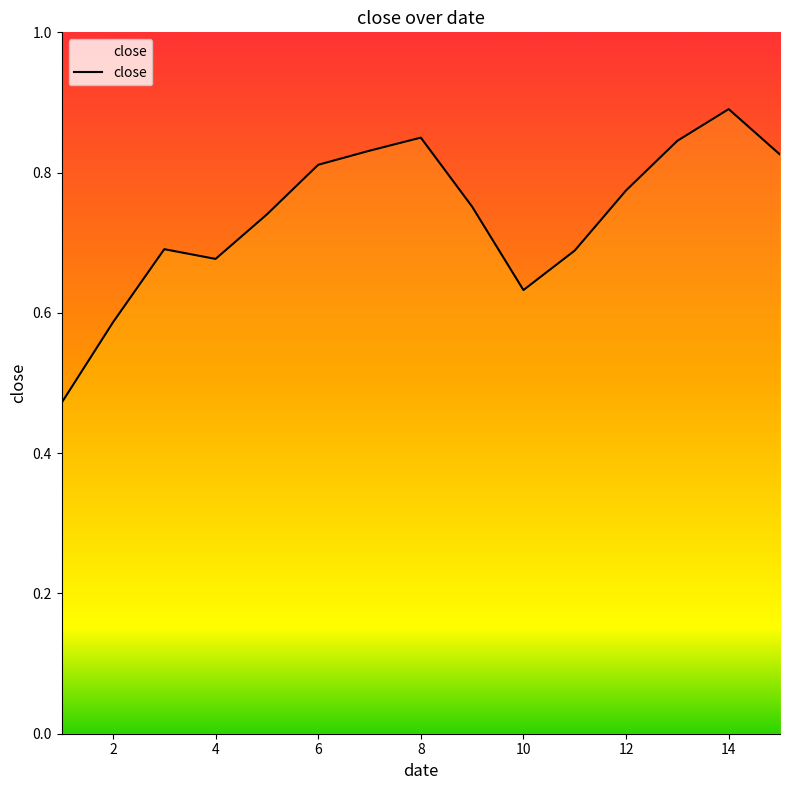

What is the maximum value shown in the chart?

0.9